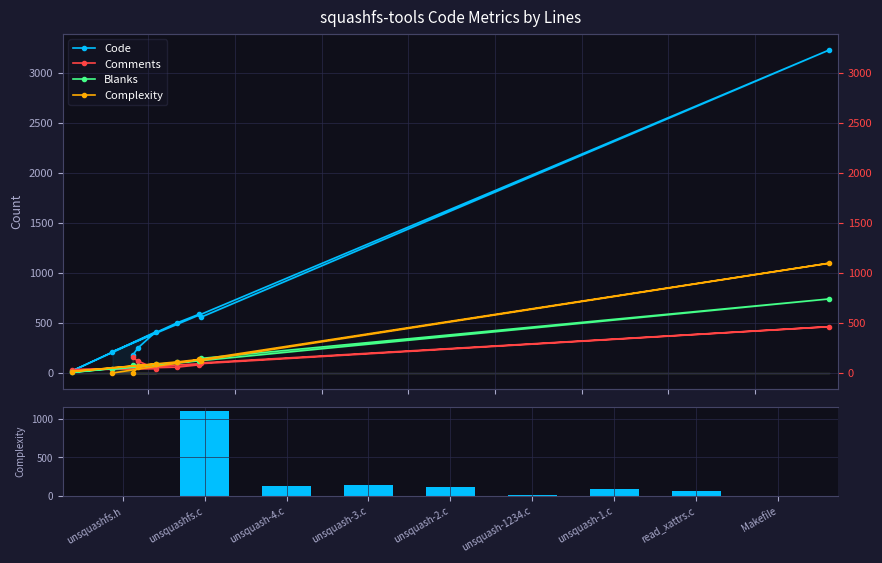

What is the value of the Code bar at the 6th from the left?

19